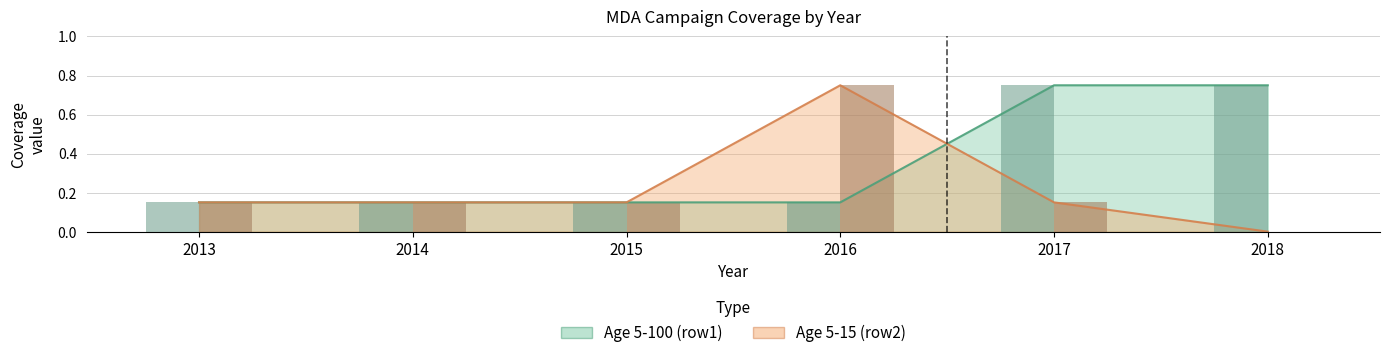

Is the value of Age 5-100 (row1) at 2017 greater than the value of Age 5-15 (row2) at 2016?

No